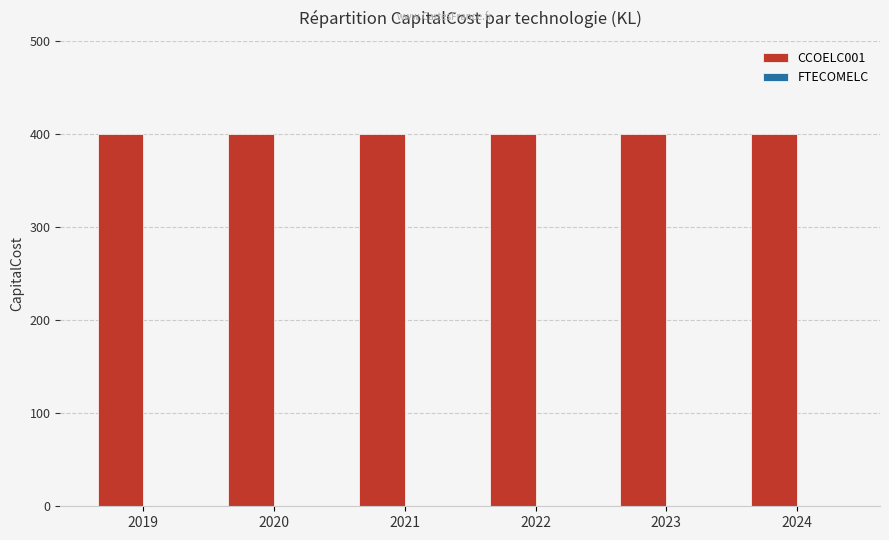

What is the difference between the highest and lowest values at 2021?

400